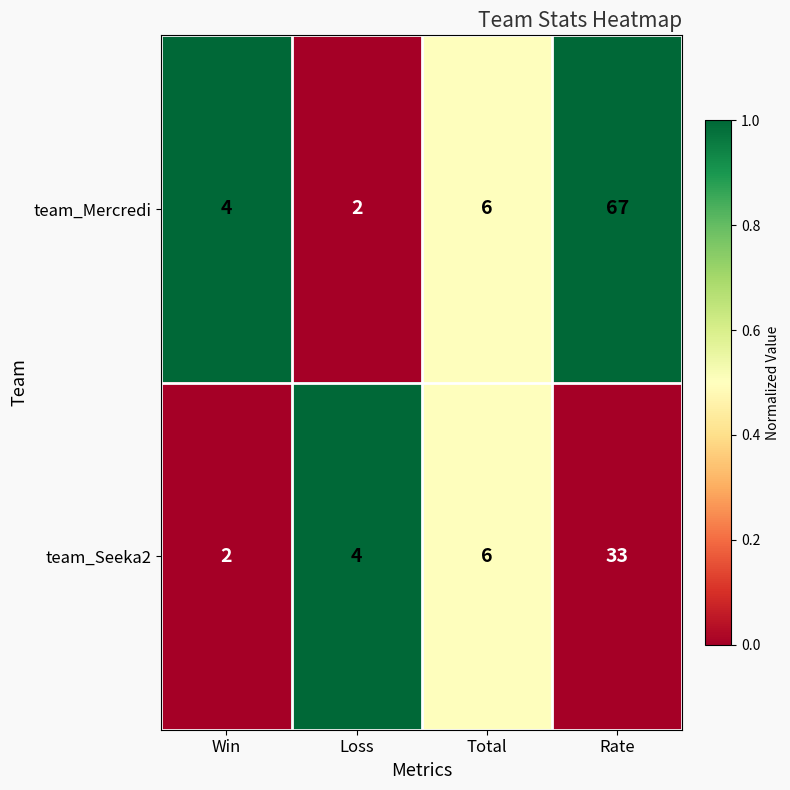

At which category is the sum across all series the highest?

Rate